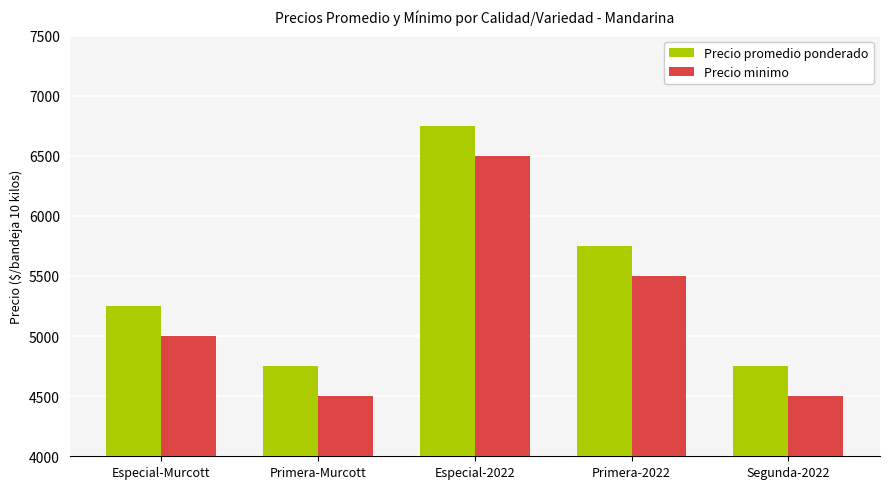

At which label is Precio minimo closest to 5500?

Primera-2022